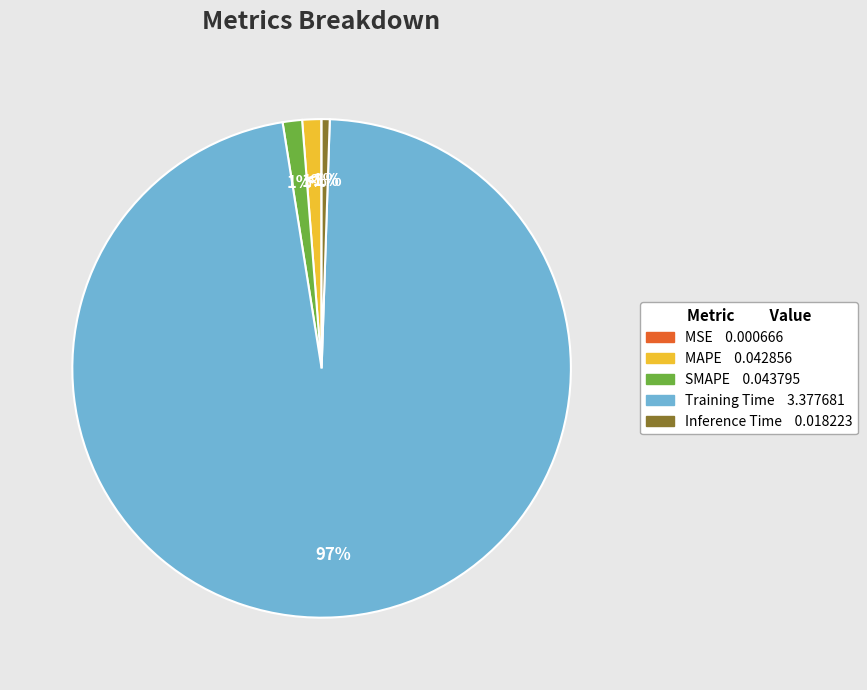

Is there a majority slice in this chart?

Yes